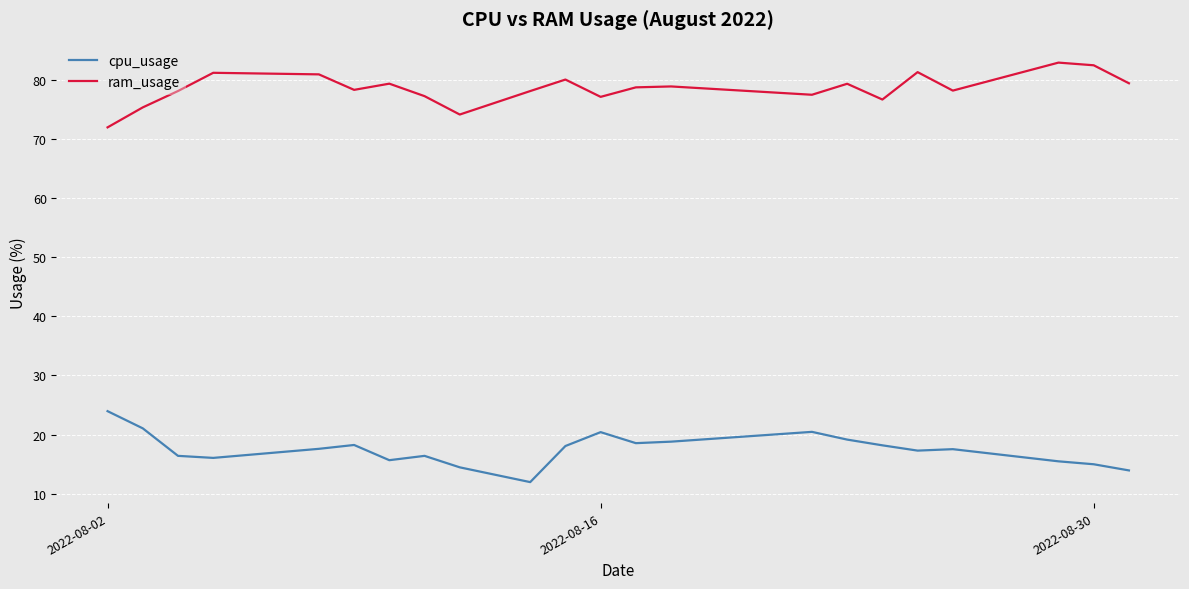

What is the smallest value displayed?

11.9